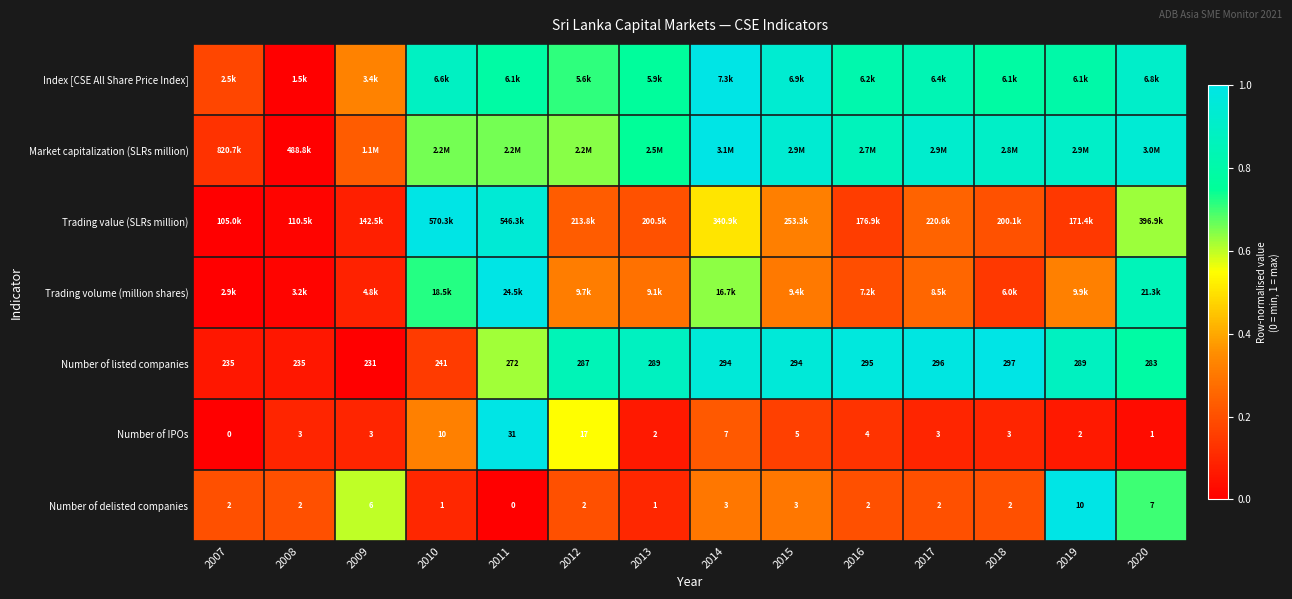

Which category has the lowest value across all series?

2008